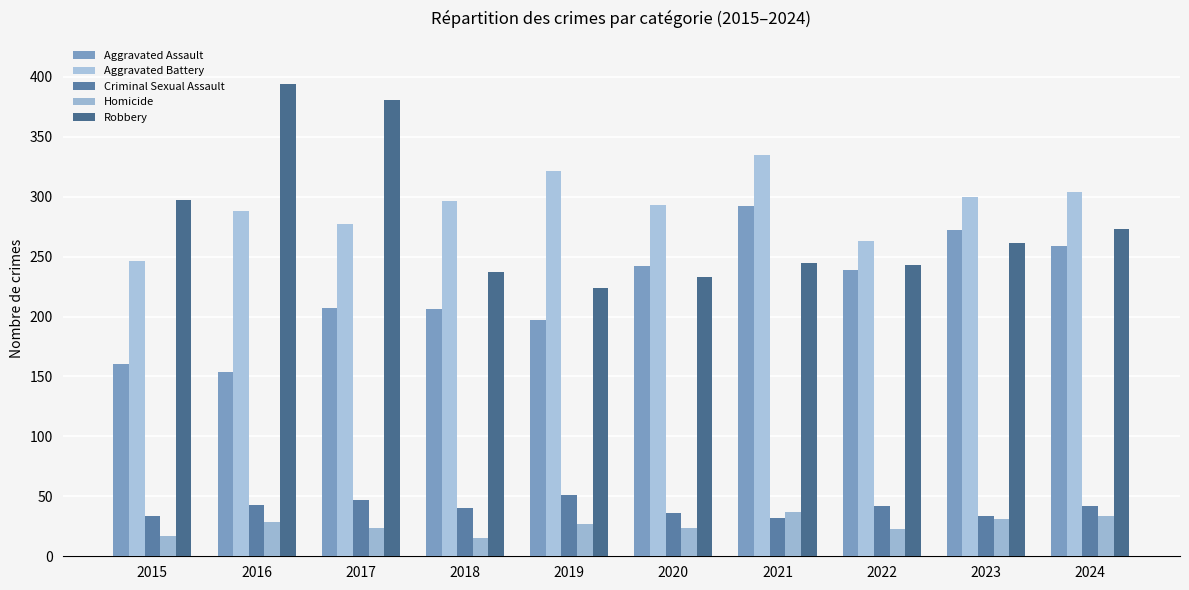

Which label corresponds to the largest value in the chart?

2016